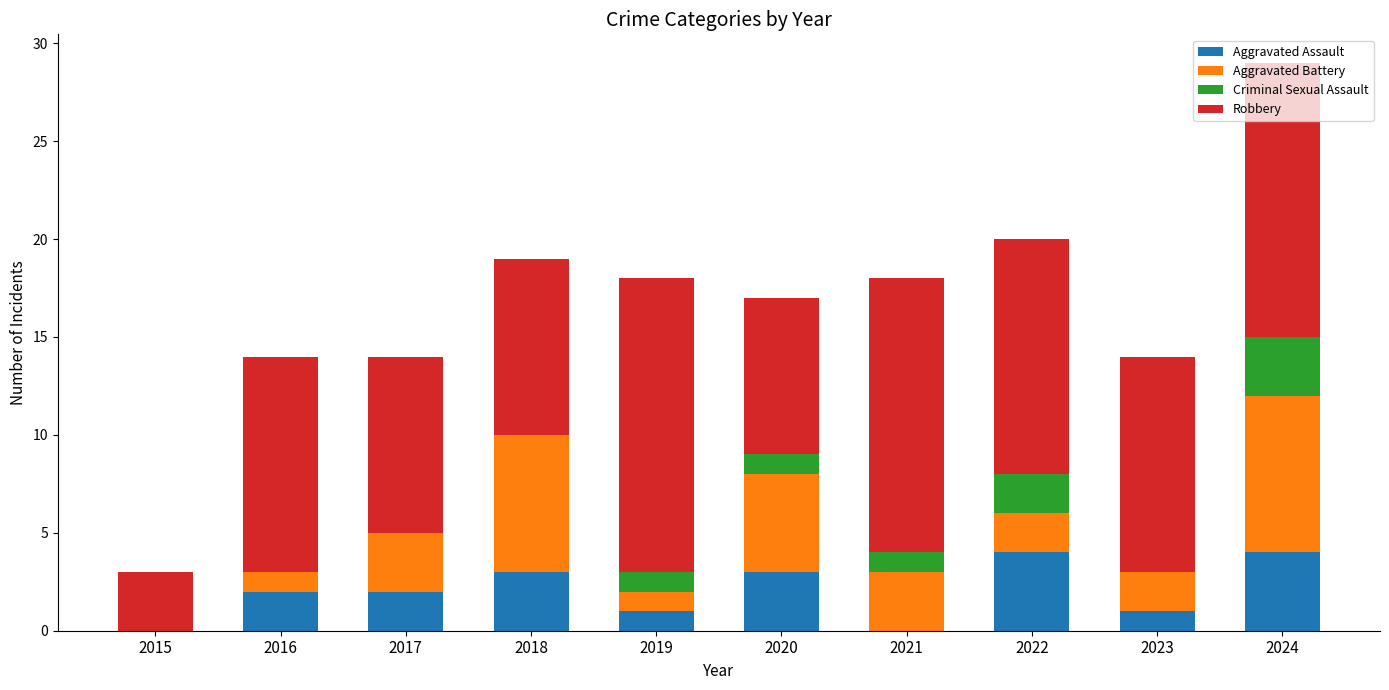

What is the total value across all series at 2020?

17